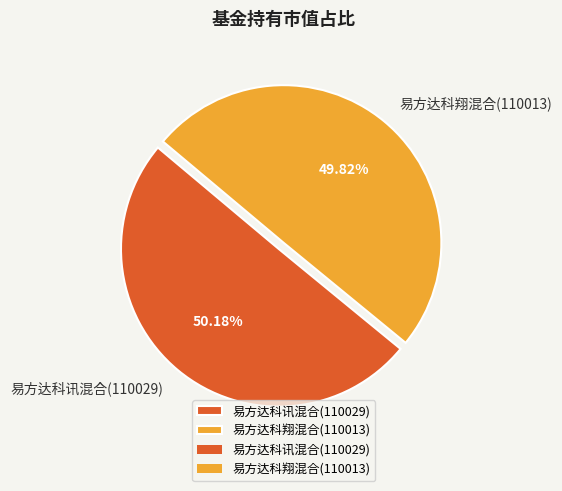

What portion of the pie excludes 易方达科讯混合(110029)?

49.8%